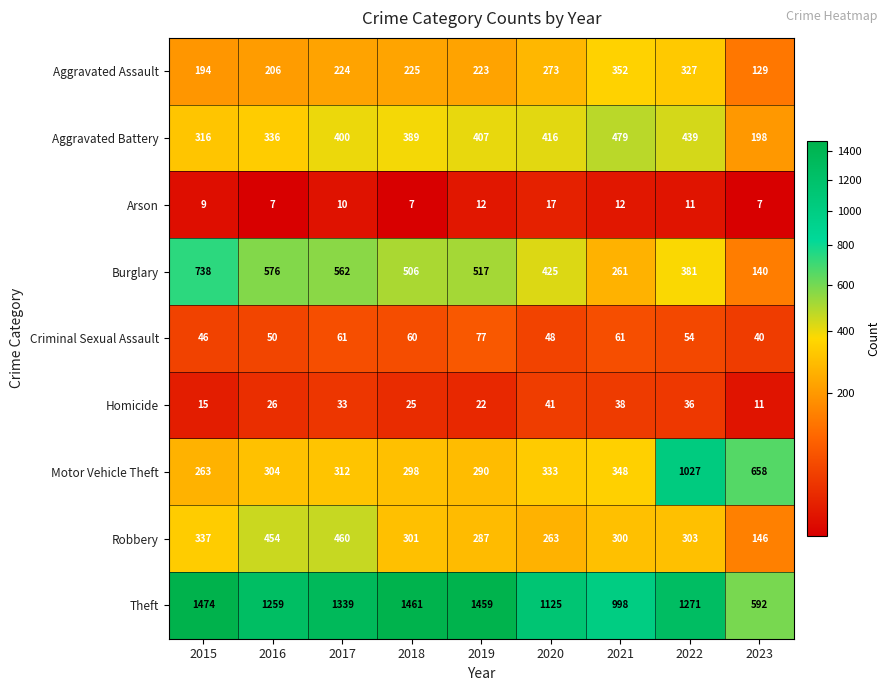

Count the number of categories in the chart.

9